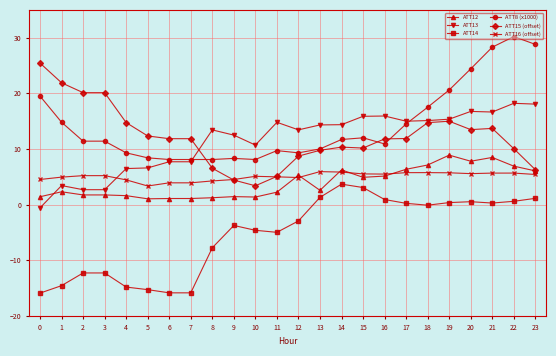

What is the average value of the ATT14 series?

-5.4